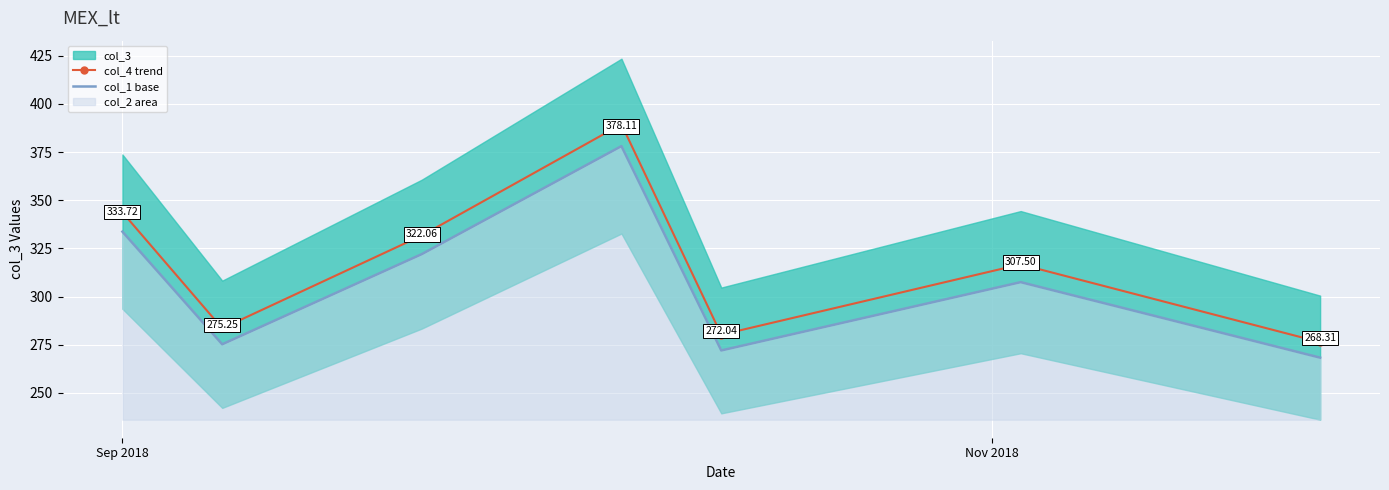

True or false: col_4 trend and col_1 base cross at least once.

False